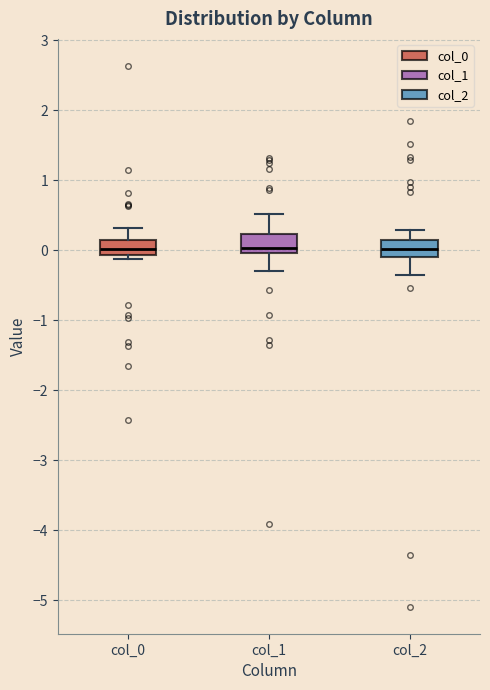

Reading left to right, read every box against the y-axis: the position of its median line, the range the box covers, and the ends of its whiskers. The values are not printed on the chart, so give them approximately, as read against the axis.

col_0: median 0.0, box -0.1 to 0.1, whiskers -0.1 (just below the box's lower edge) to 0.3
col_1: median 0.0 (just above the box's lower edge), box 0.0 to 0.2, whiskers -0.3 to 0.5
col_2: median 0.0, box -0.1 to 0.1, whiskers -0.3 to 0.3